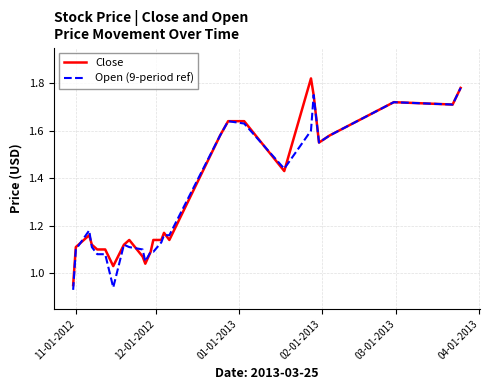

After their last crossing, which series has the higher values: Open (9-period ref) or Close?

Close